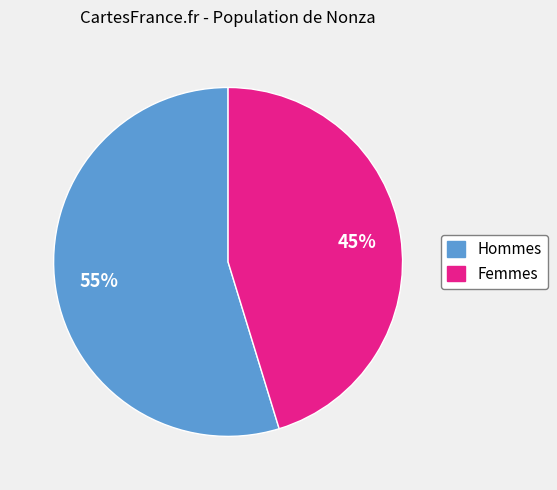

Is the sum of Femmes and Hommes greater than half?

Yes